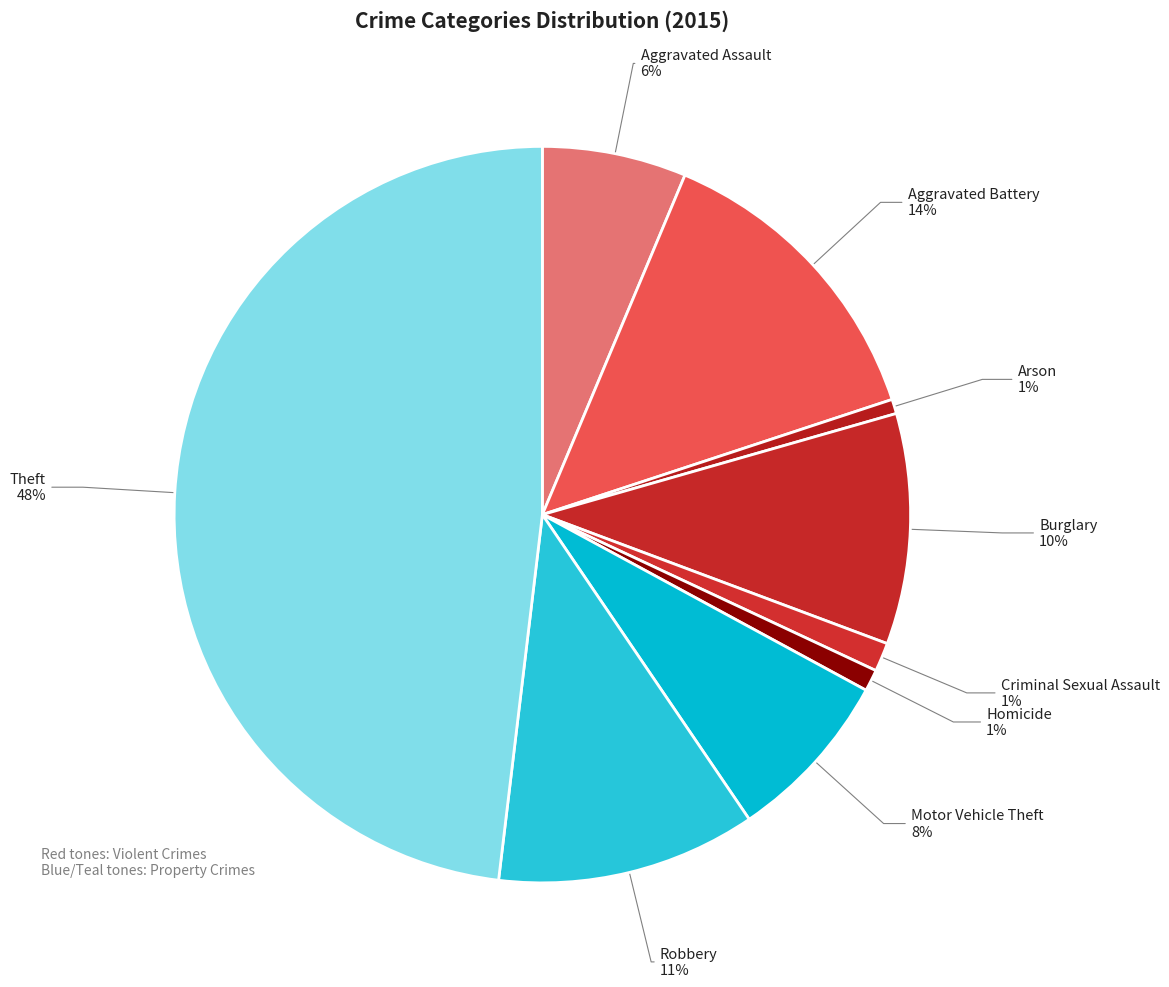

Count the number of slices in the pie.

9